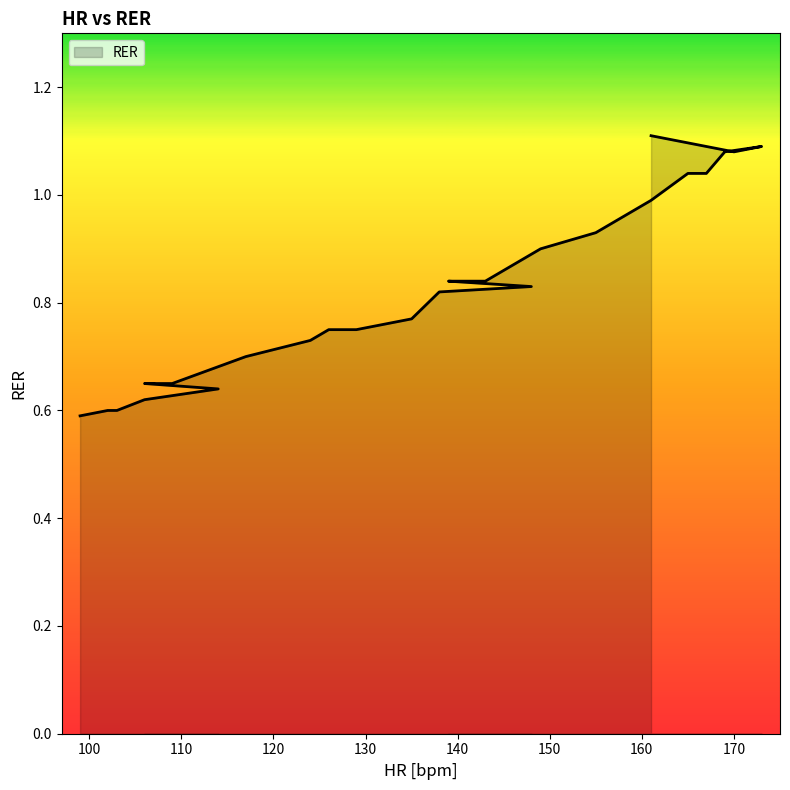

How many points are higher than both their immediate neighbors (excluding endpoints)?

1